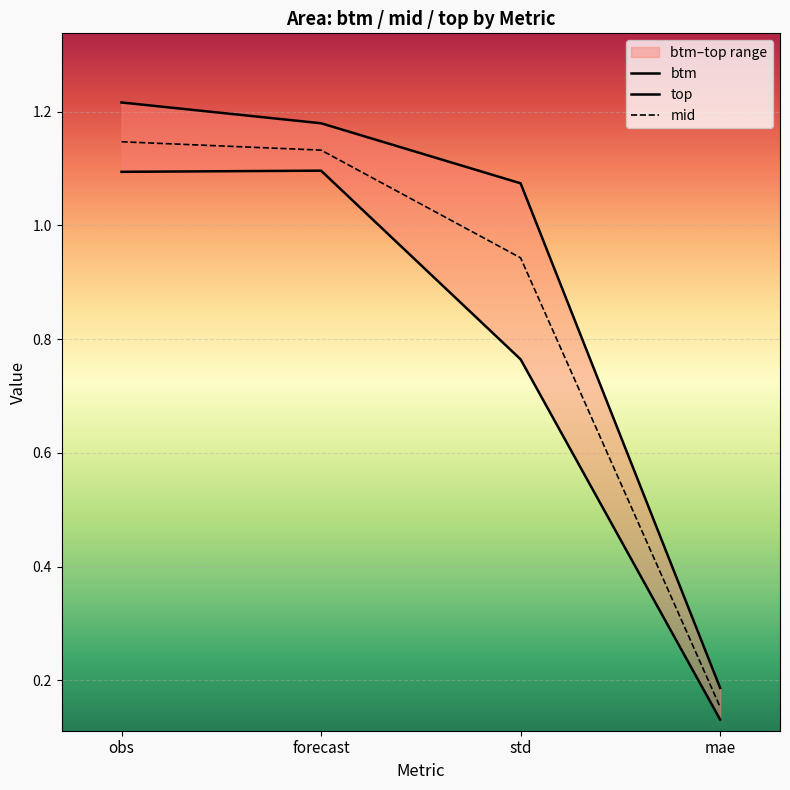

Count the number of data series in this chart.

3